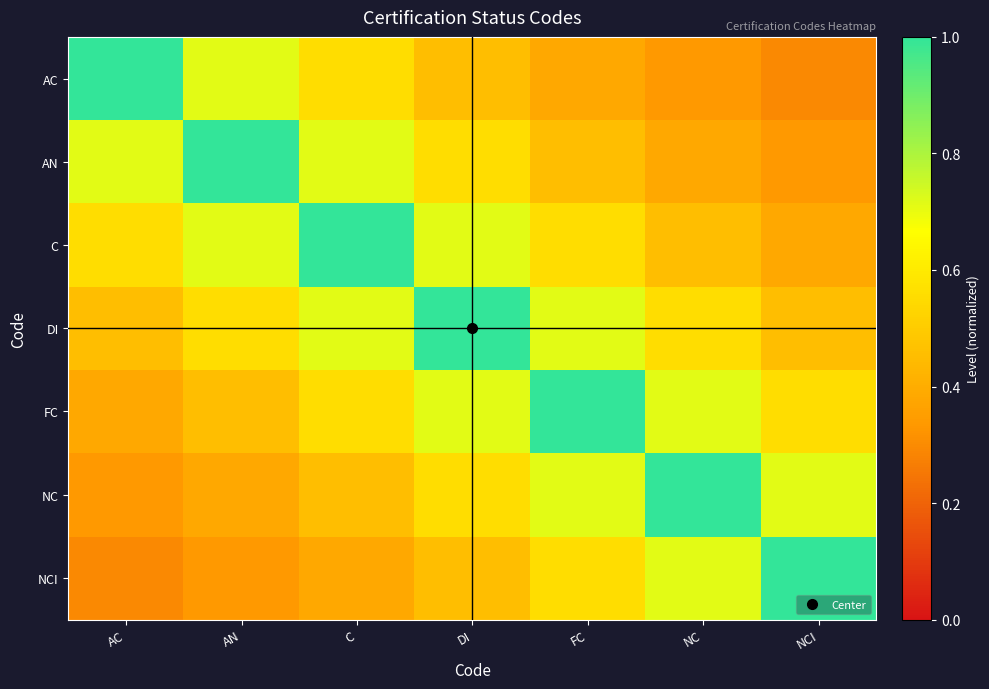

At how many categories does at least one series exceed 0?

7